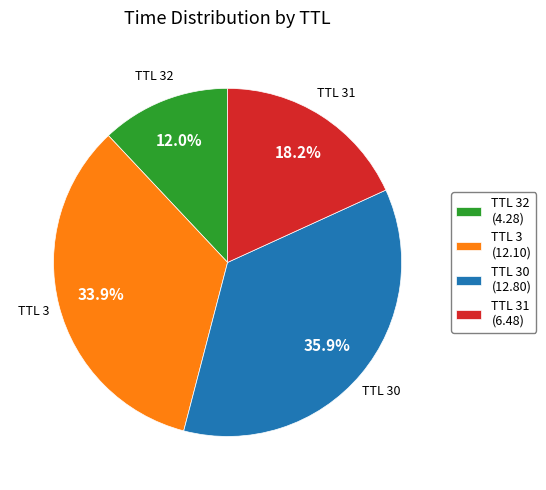

Count the number of slices in the pie.

4